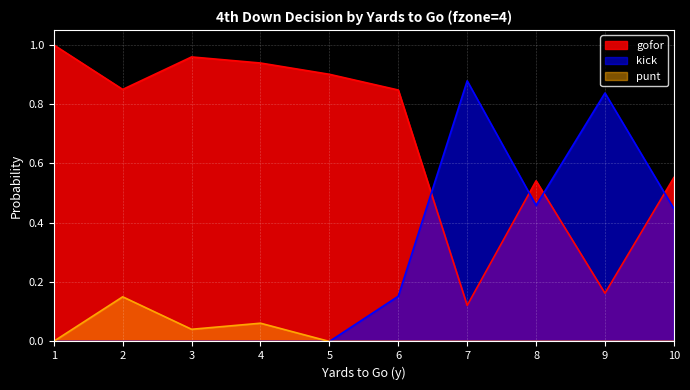

How many values in the punt series exceed 0?

4